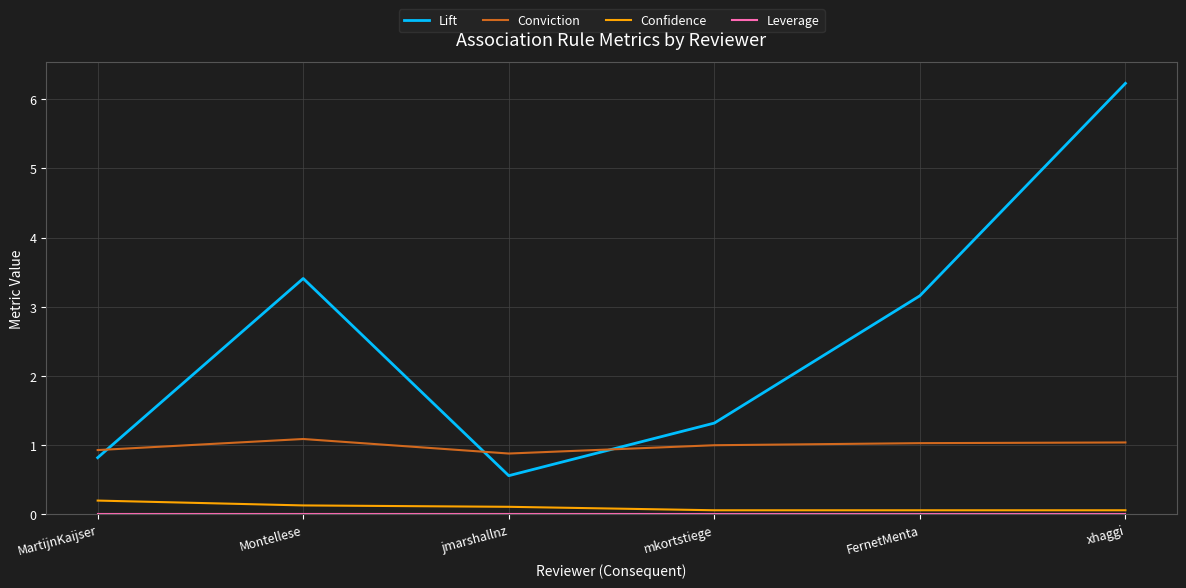

What value does the Confidence series have at mkortstiege?

0.1